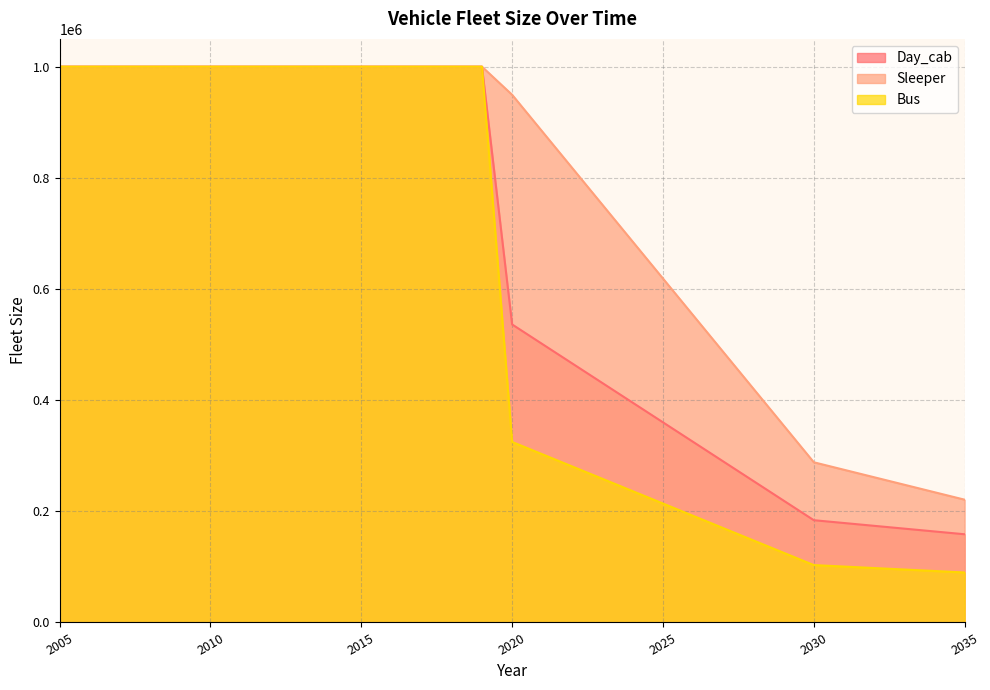

How many data points in Day_cab are less than 536184?

15